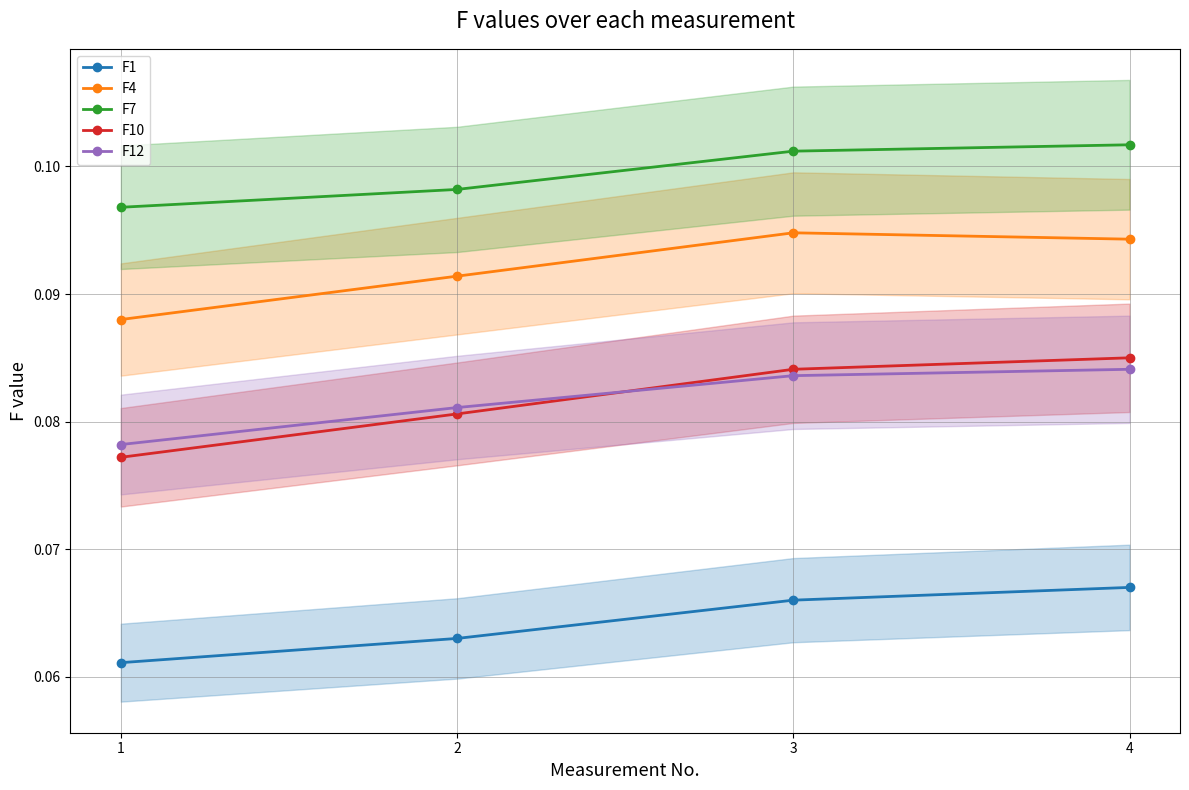

Is it true that F10 equals 0.0 at 3?

False